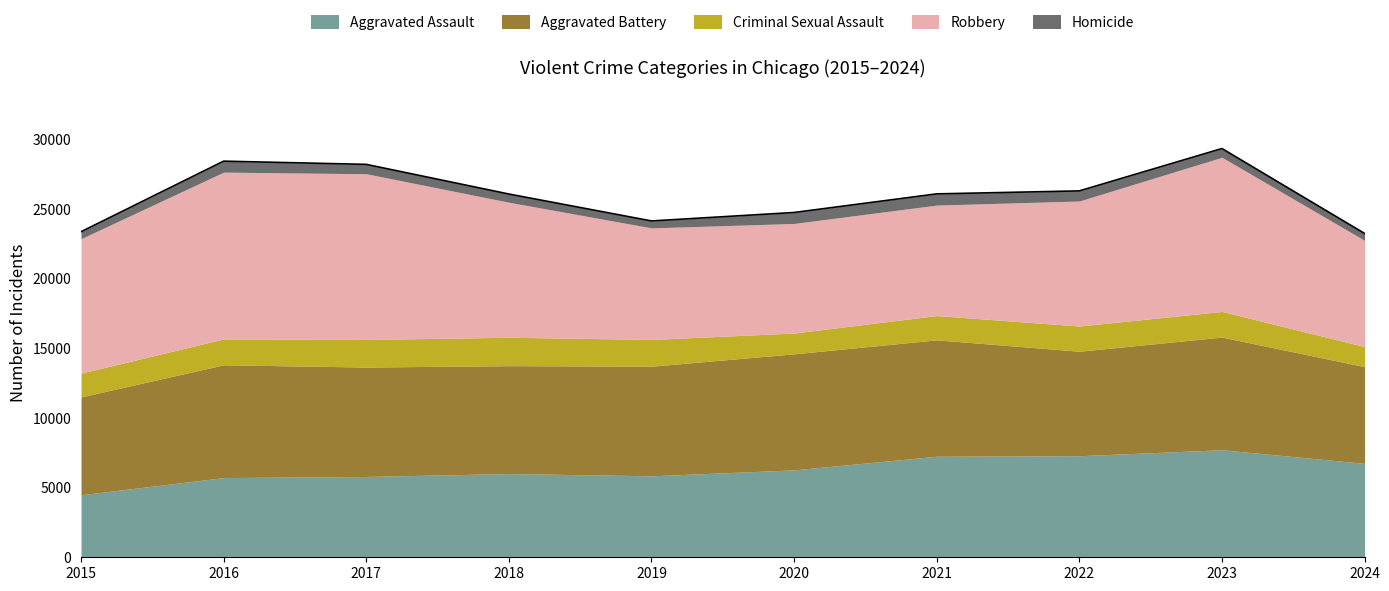

True or false: Aggravated Assault and Criminal Sexual Assault cross at least once.

False